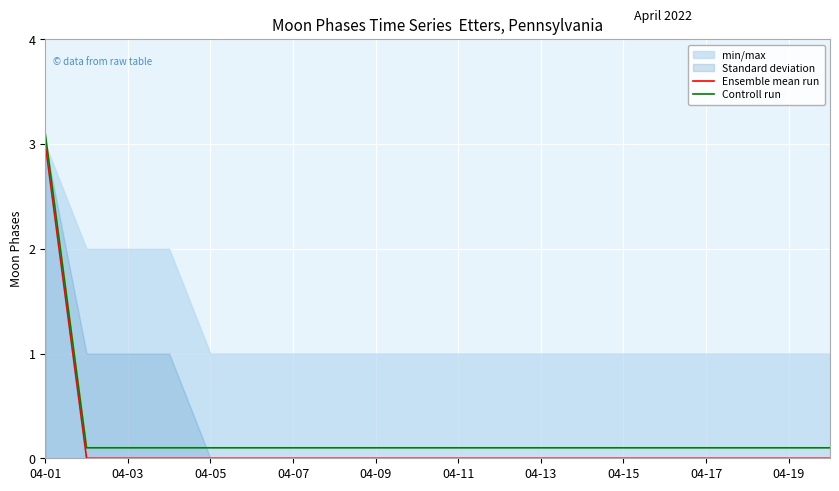

Does the chart display data point markers on the line(s)?

No